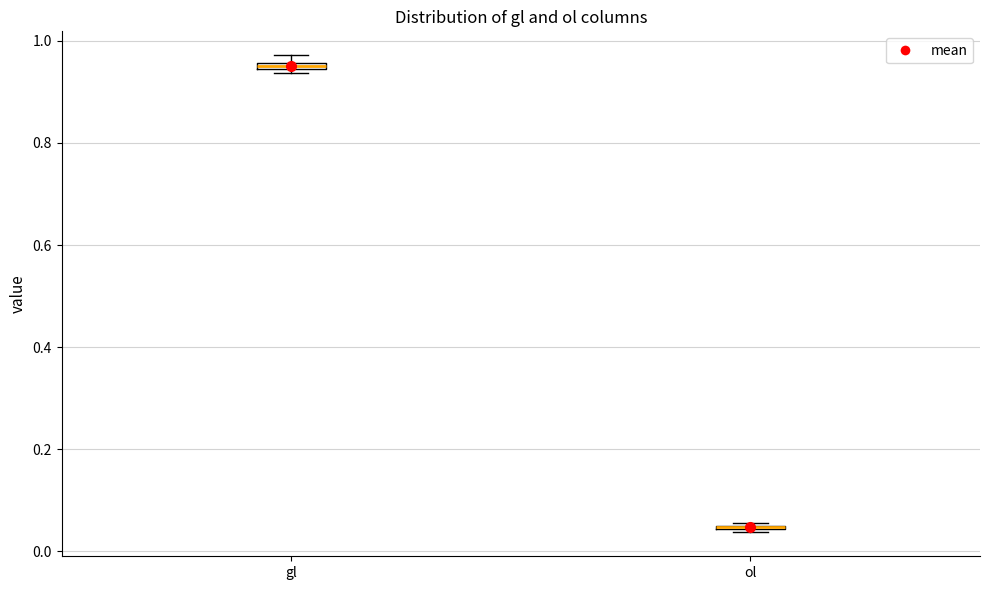

Where is the upper edge of the box for gl on the y-axis? The values are not printed on the chart, so give them approximately, as read against the axis.

0.96